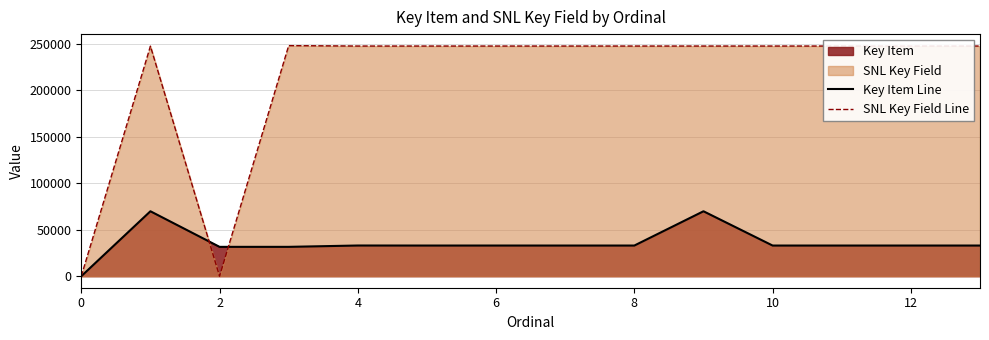

Does the chart display data point markers on the line(s)?

No